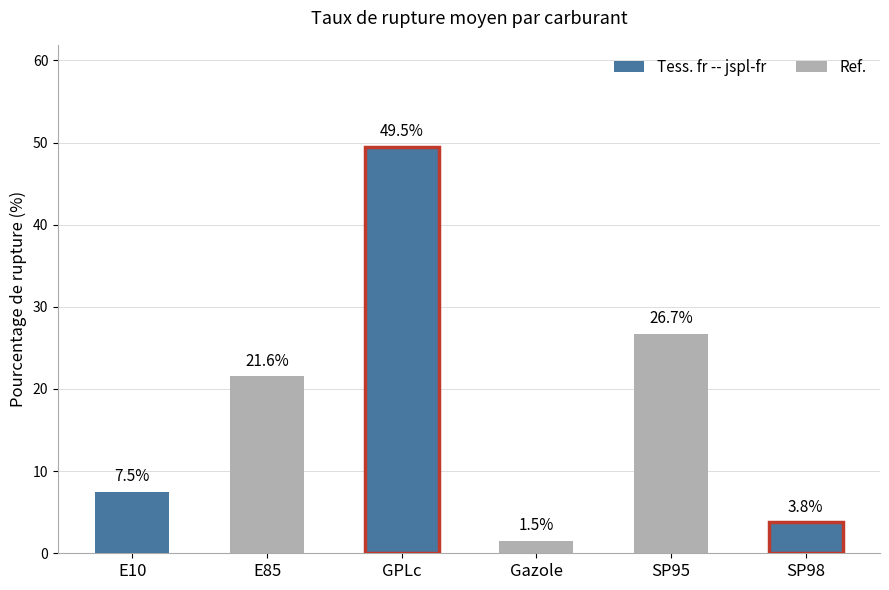

Where is the data nearest to the value 25?

SP95